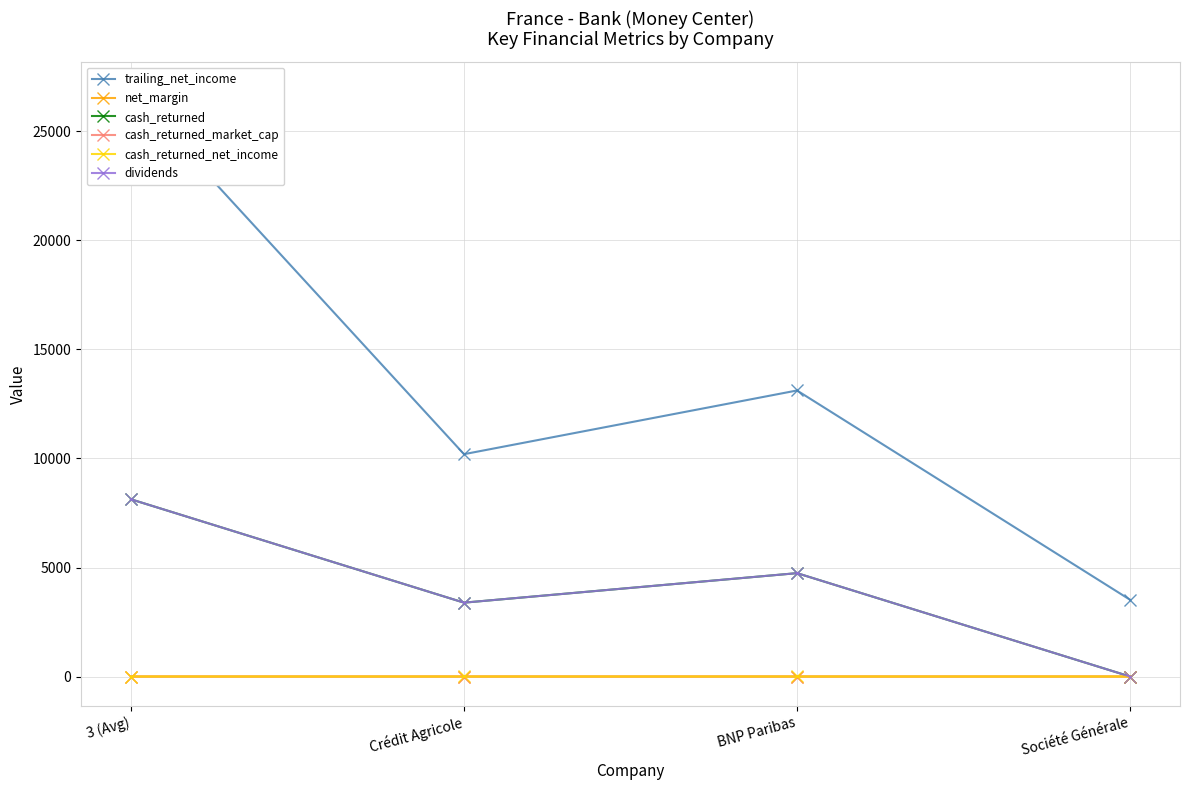

Read the net_margin value at Crédit Agricole.

0.3